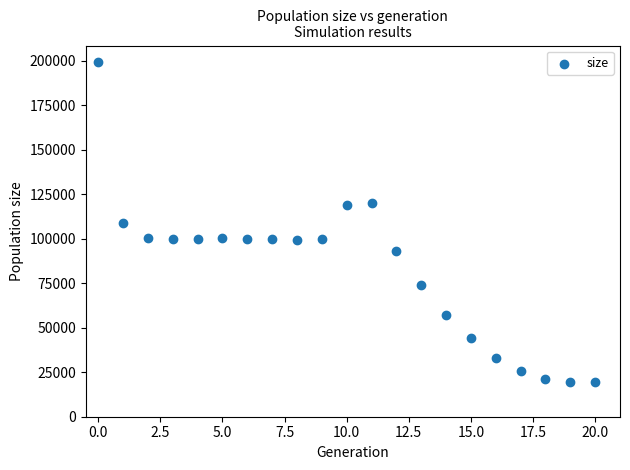

What is the range of Y values (max minus min)?

180148